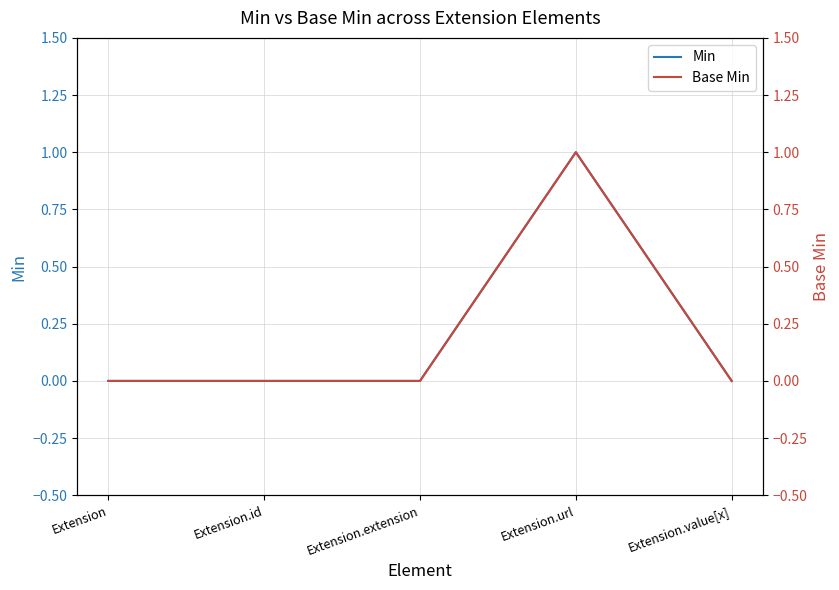

Rank the series by their maximum value, from highest to lowest.

Min, Base Min